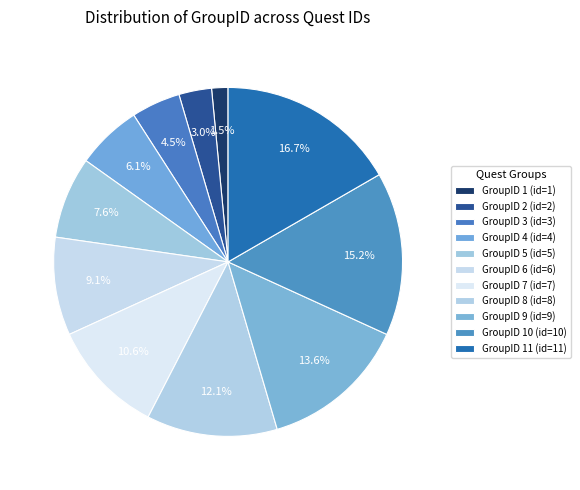

Which slice is the largest?

11